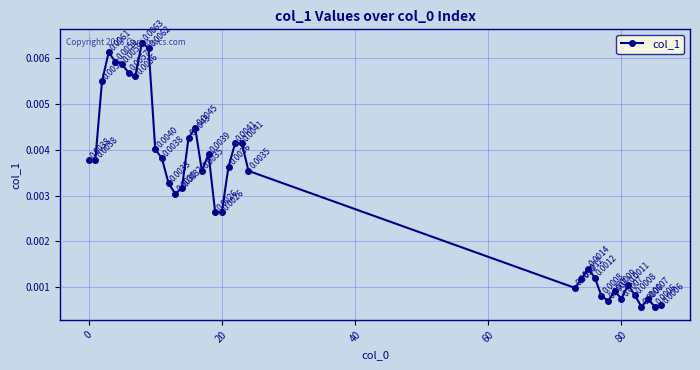

True or false: there are more than 0 points higher than both neighbors.

True